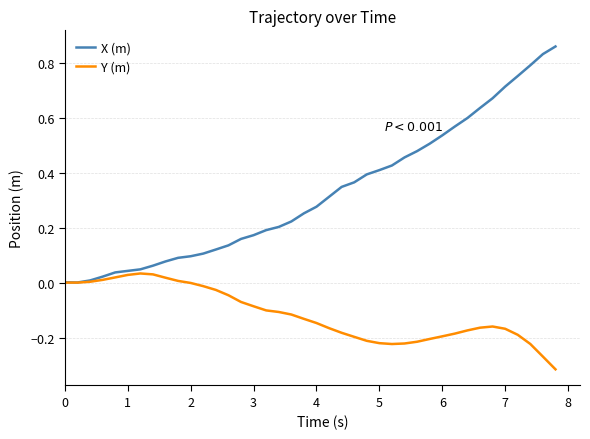

Rank the series by their average value, from lowest to highest.

Y (m), X (m)